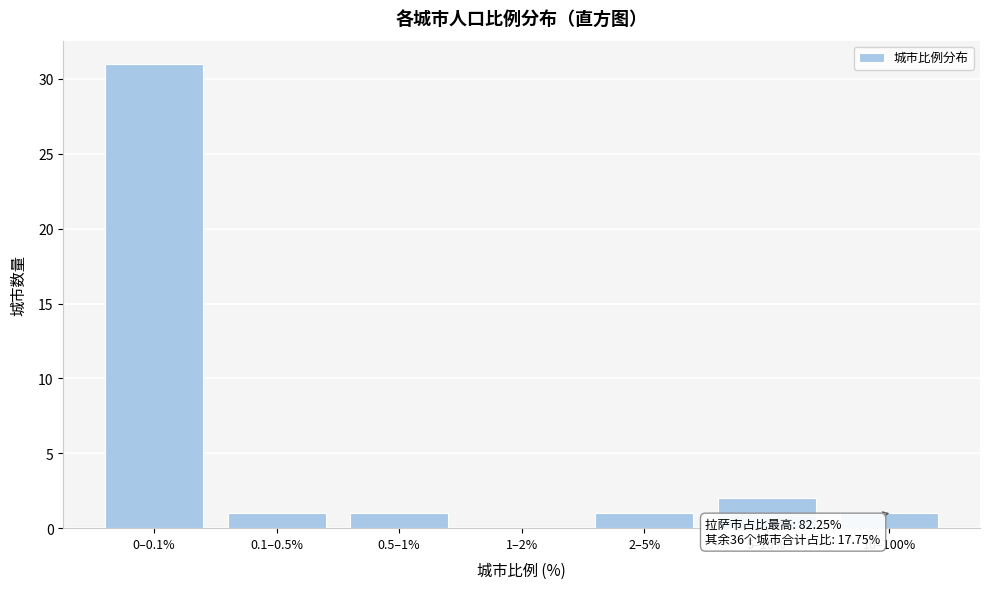

Reading left to right, what are all the values shown in this chart?

0–0.1%=31	0.1–0.5%=1	0.5–1%=1	1–2%=0	2–5%=1	5–10%=2	10–100%=1